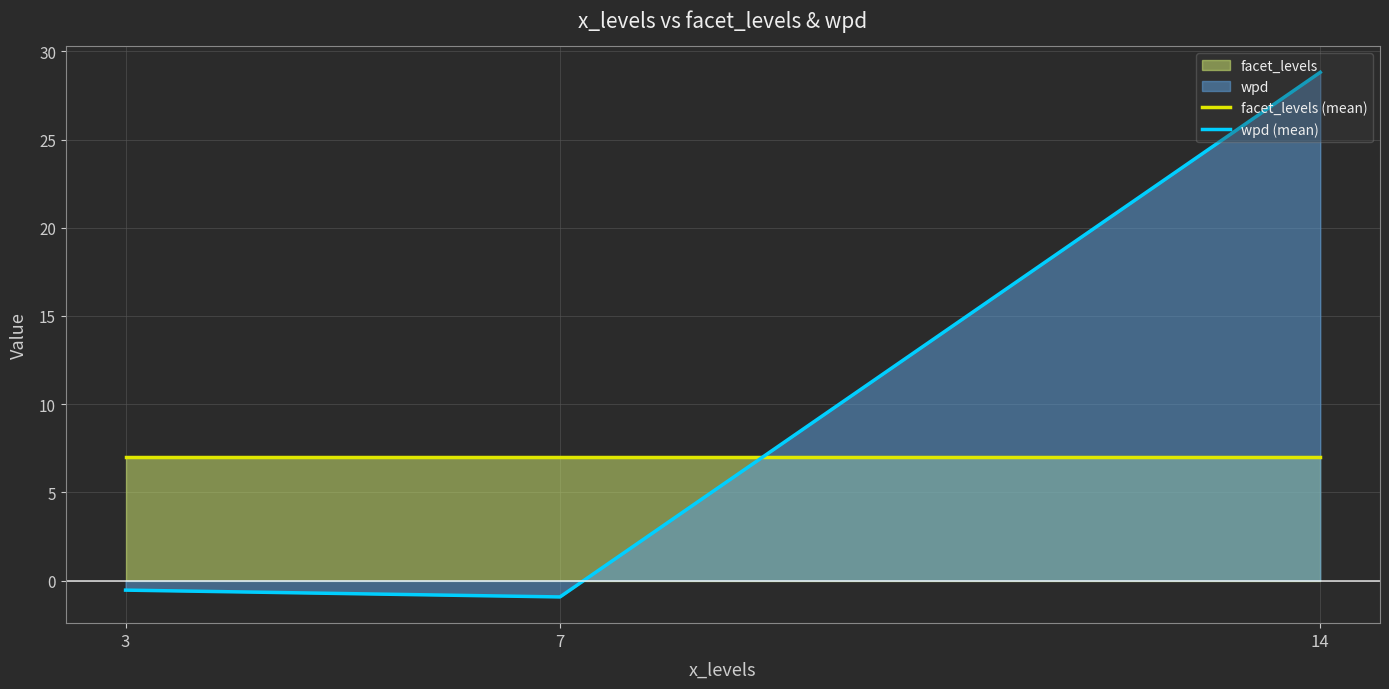

Reading right to left, transcribe all the data shown in this chart.

facet_levels (mean): 14=7.0	7=7.0	3=7.0
wpd (mean): 14=28.8	7=-0.9	3=-0.5